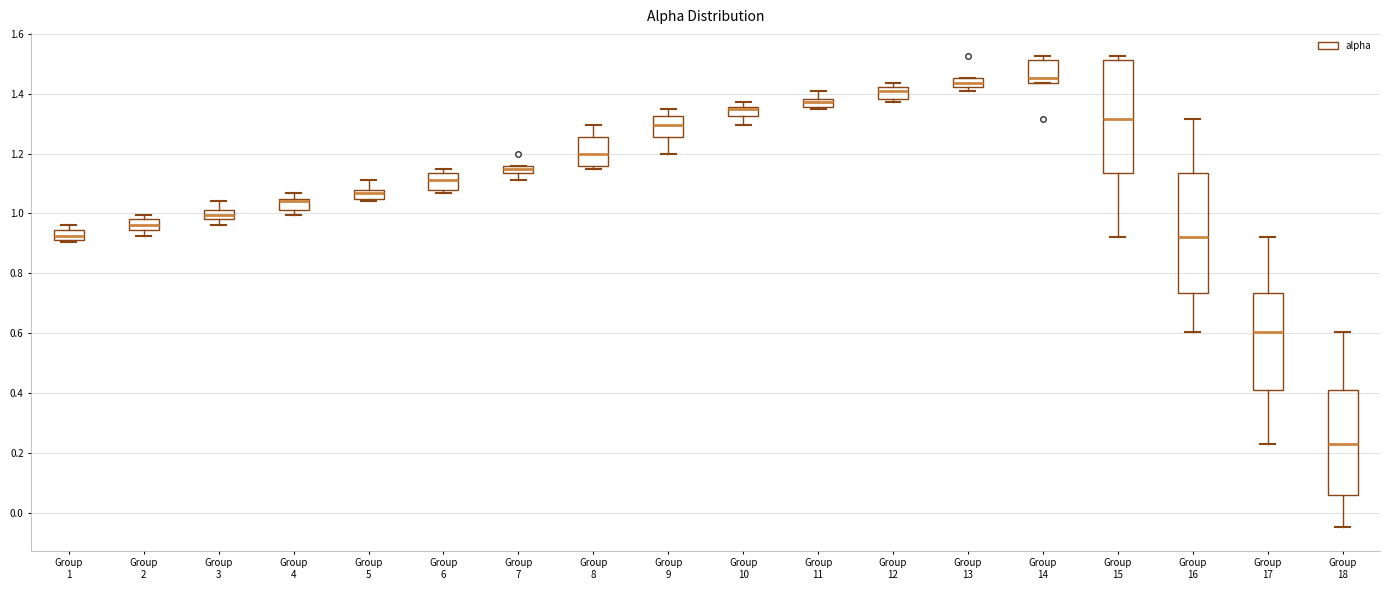

Where is the upper edge of the box for Group 12 on the y-axis? The values are not printed on the chart, so give them approximately, as read against the axis.

1.42